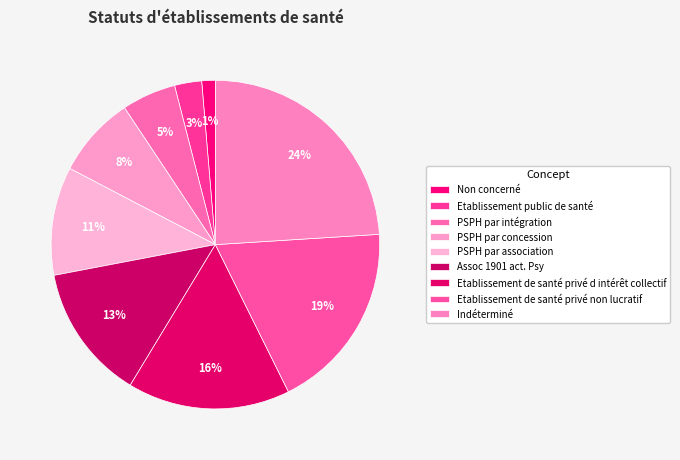

To the nearest percent, what is the average slice percentage?

11%